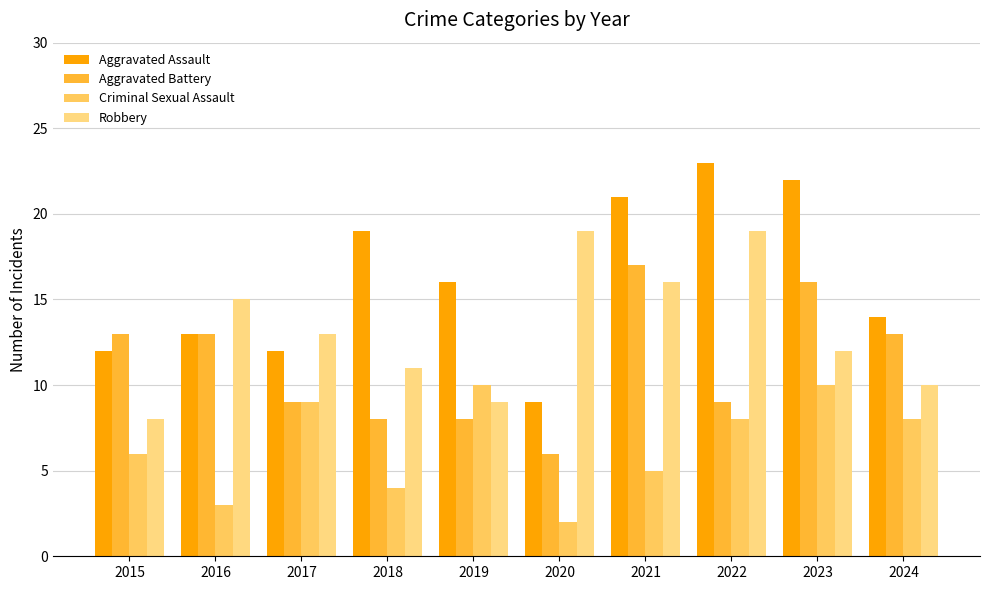

Are the bars grouped side by side (vs. stacked)?

Yes